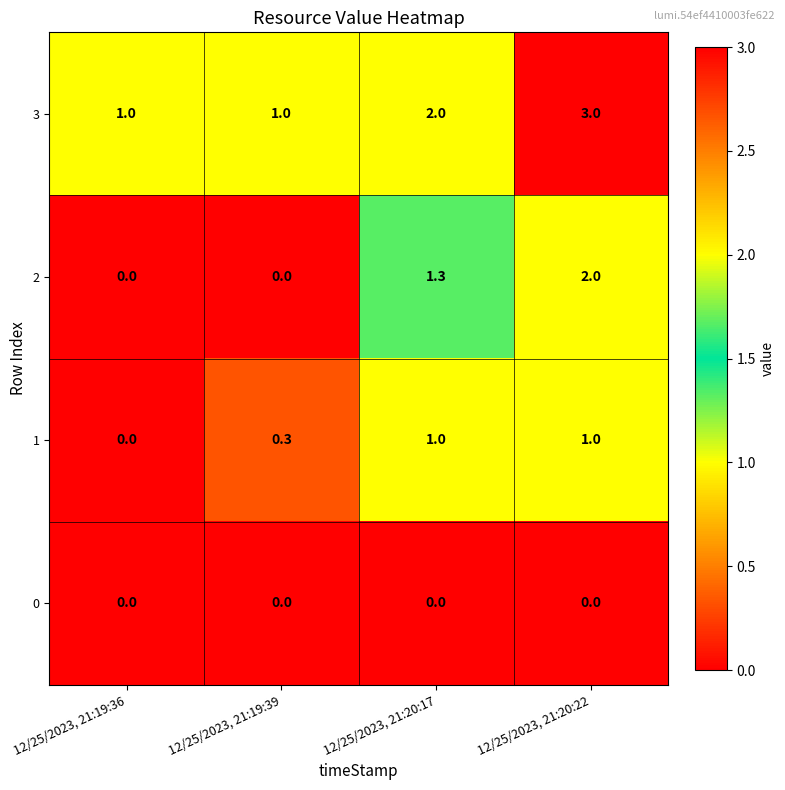

The 0 series shows 0.0 at 12/25/2023, 21:20:22. True or false?

True